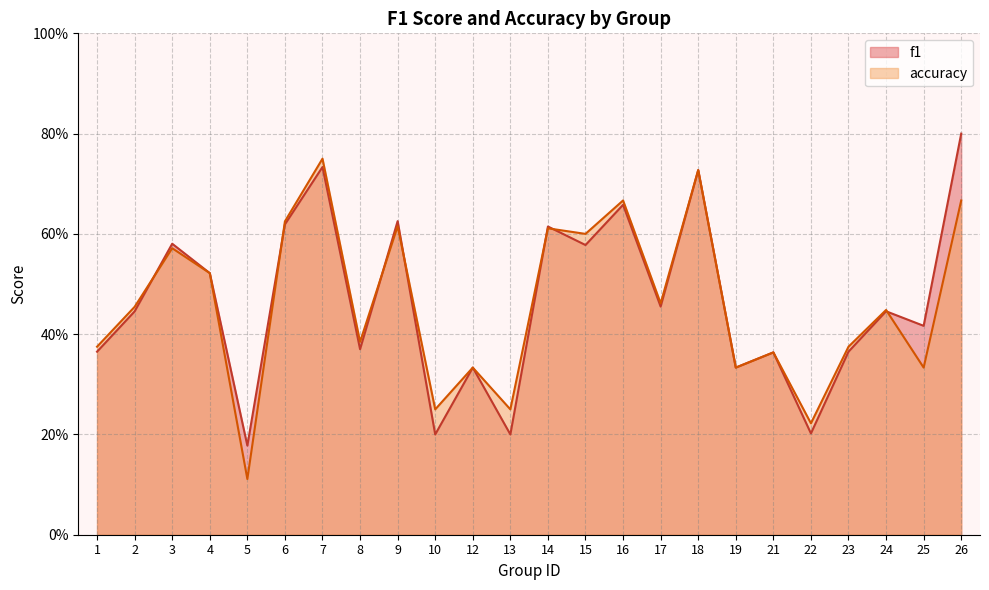

In f1, how many points are lower than both neighbors (excluding endpoints)?

9